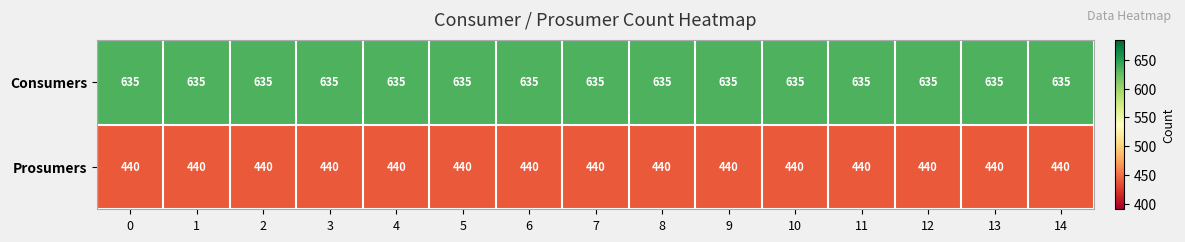

How many series are shown in this chart?

2